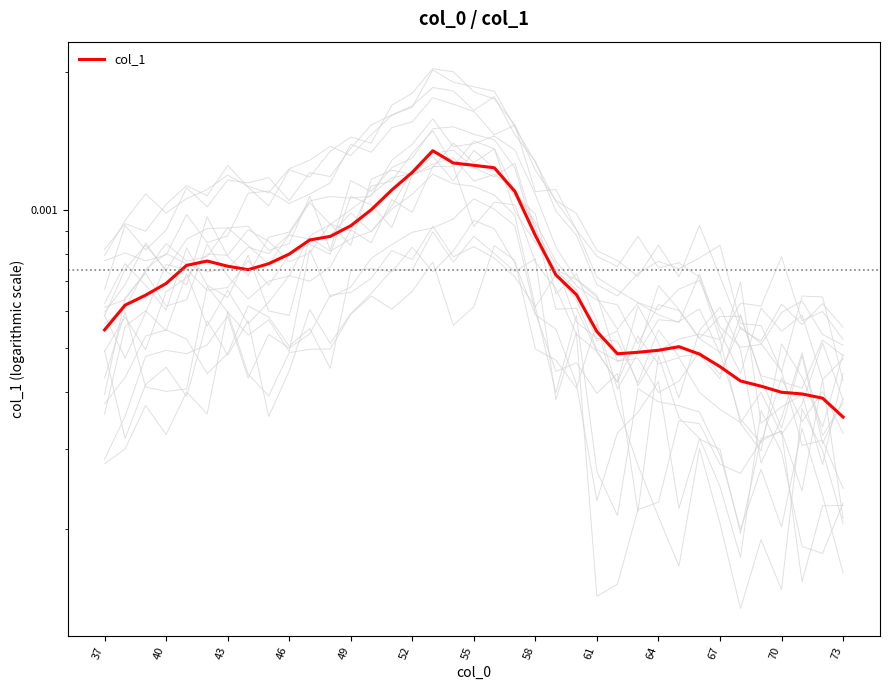

How many points are higher than both their immediate neighbors (excluding endpoints)?

3